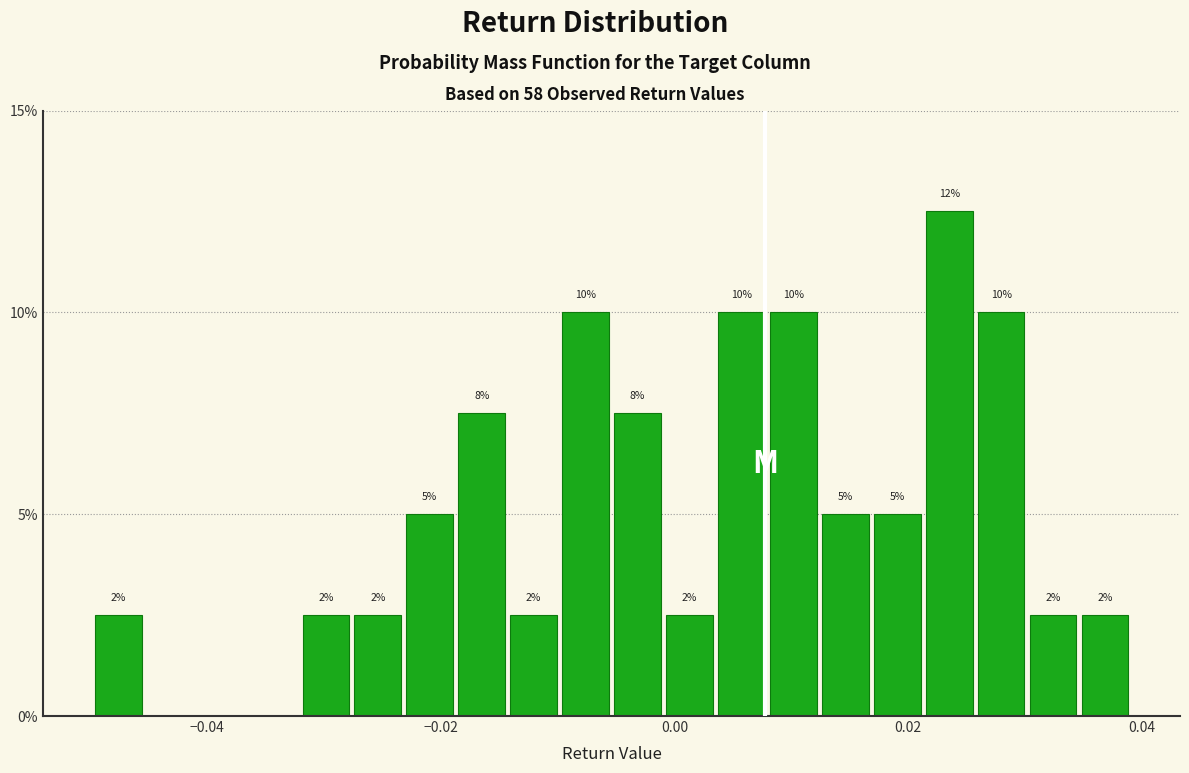

Read against the x-axis, roughly where is the centre of the tallest bar?

0.024